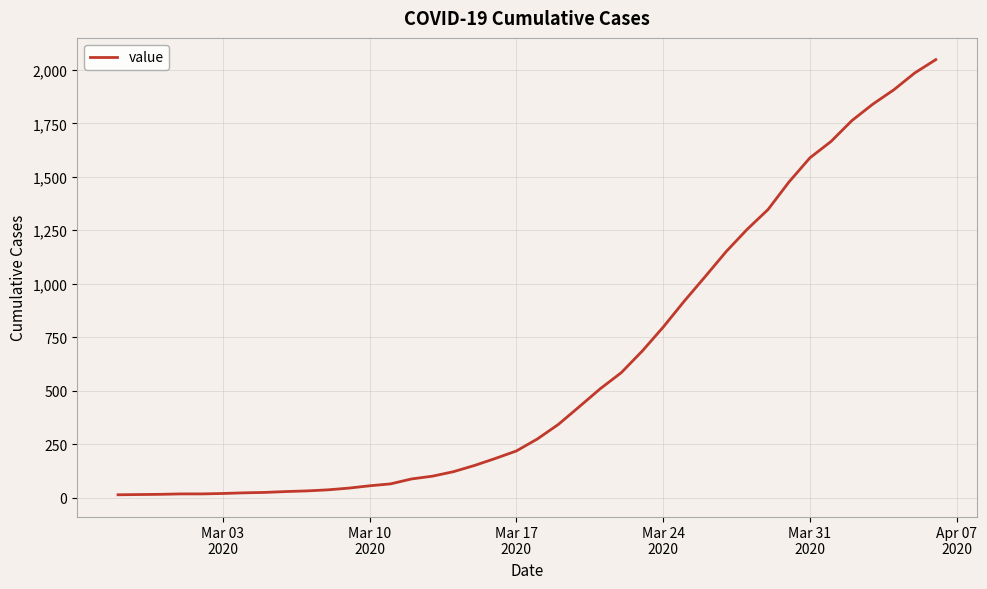

What is the maximum value shown in the chart?

2048